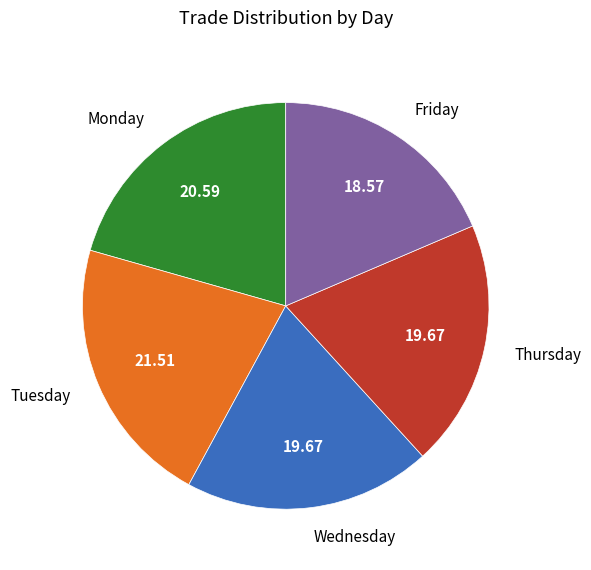

Does any single category account for the majority?

No